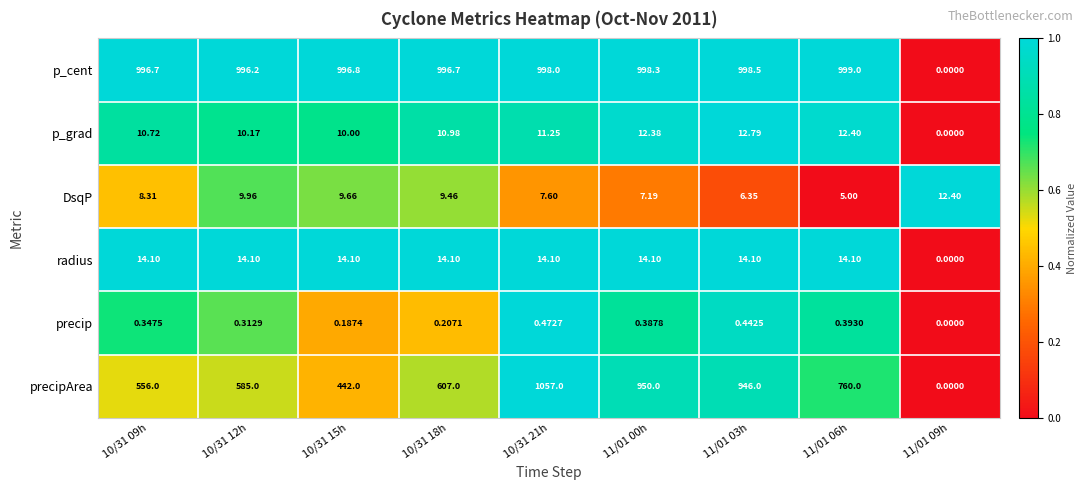

Is the value of p_cent at 11/01 09h greater than the value of DsqP at 10/31 12h?

No